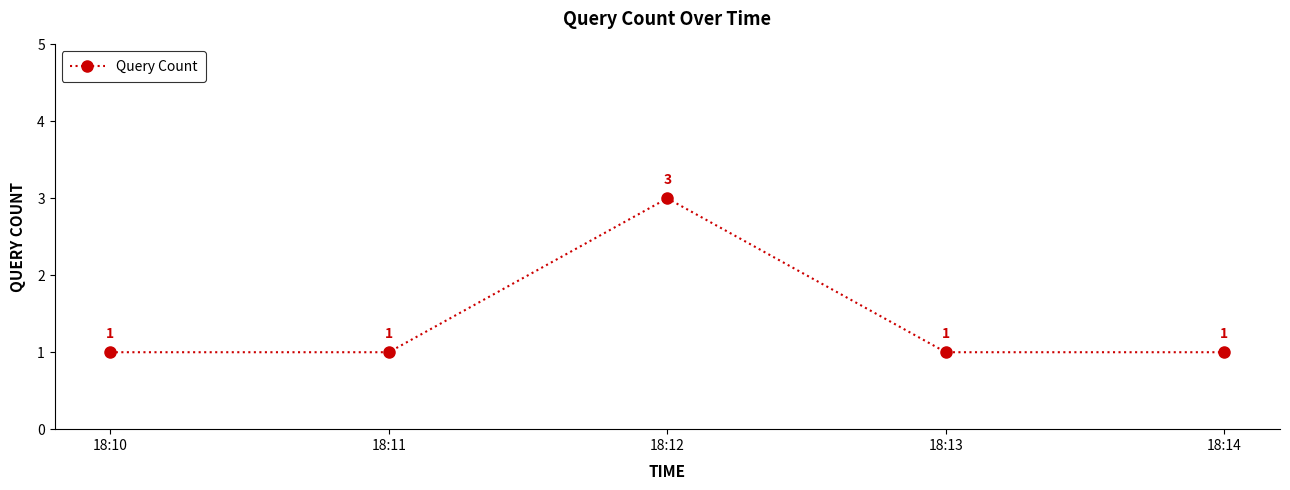

How many values are between 1 and 2?

4